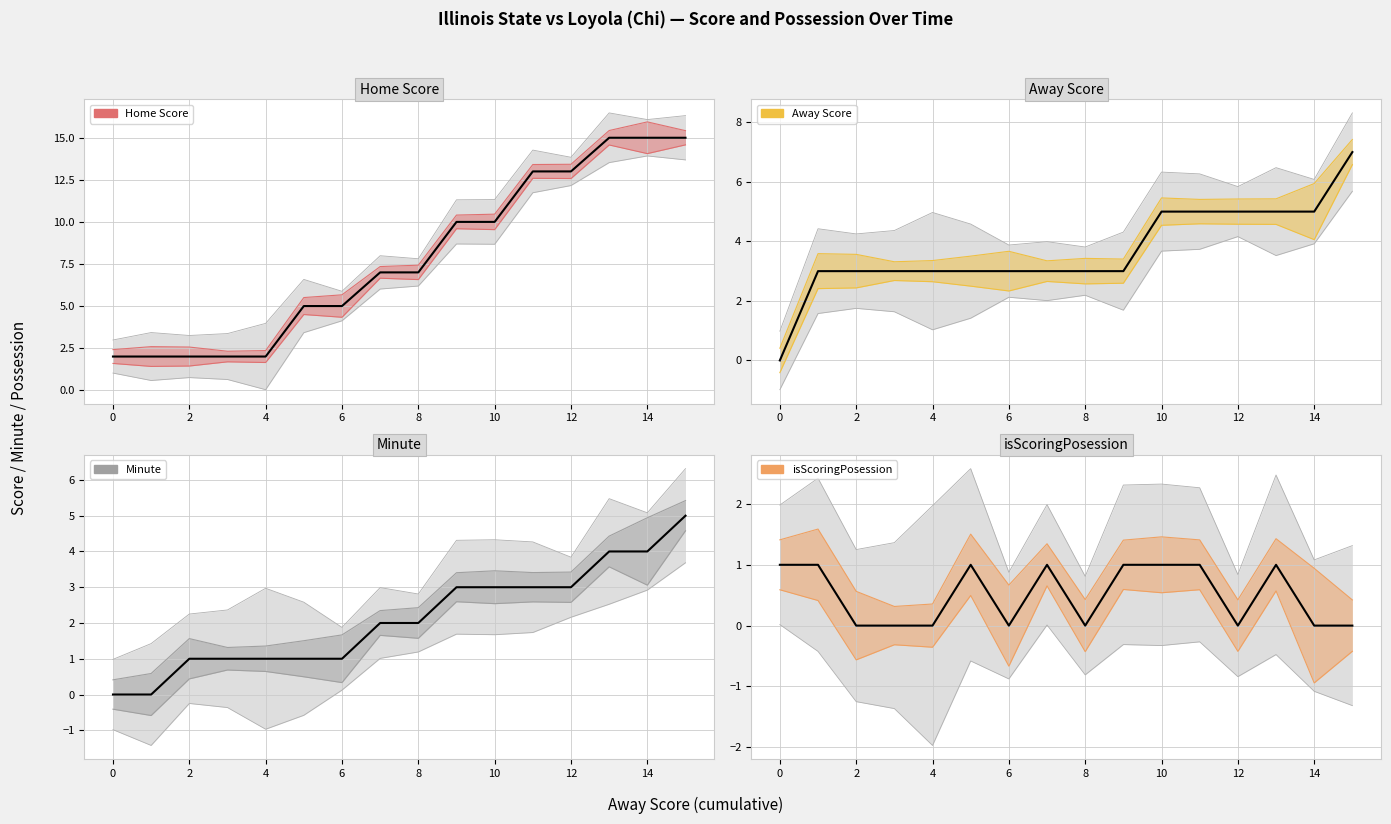

Which label corresponds to the smallest value in the chart?

−2